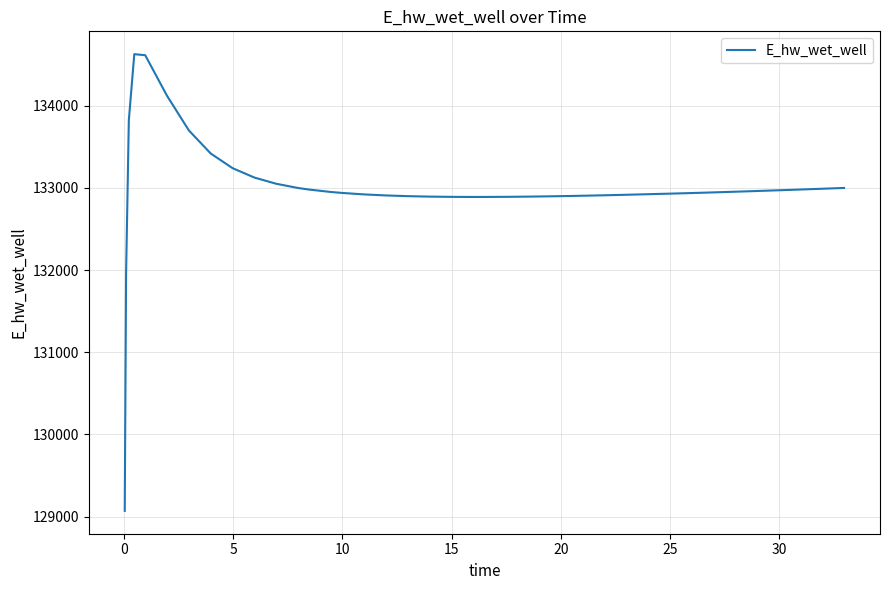

Count the number of values greater than 132939.

20